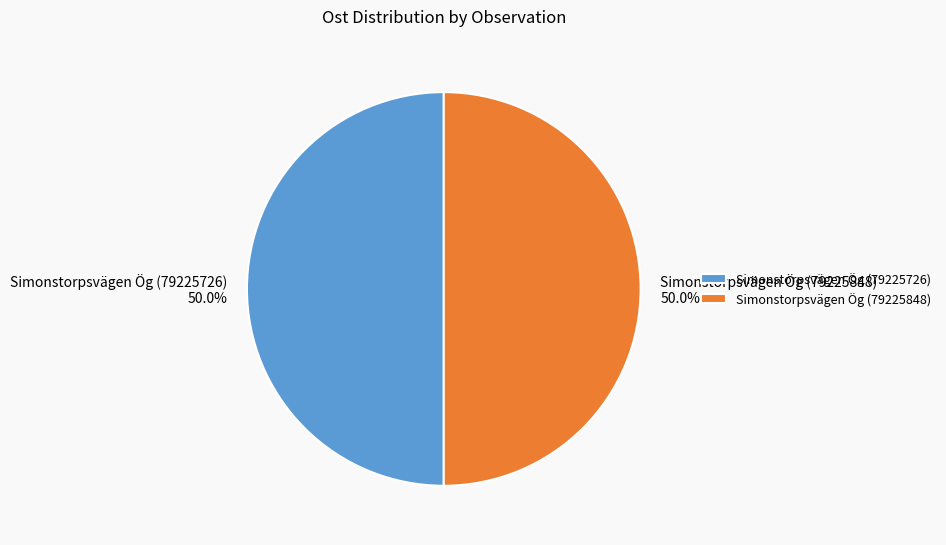

What percentage is the Simonstorpsvägen Ög (79225726) slice, to the nearest percent?

50%